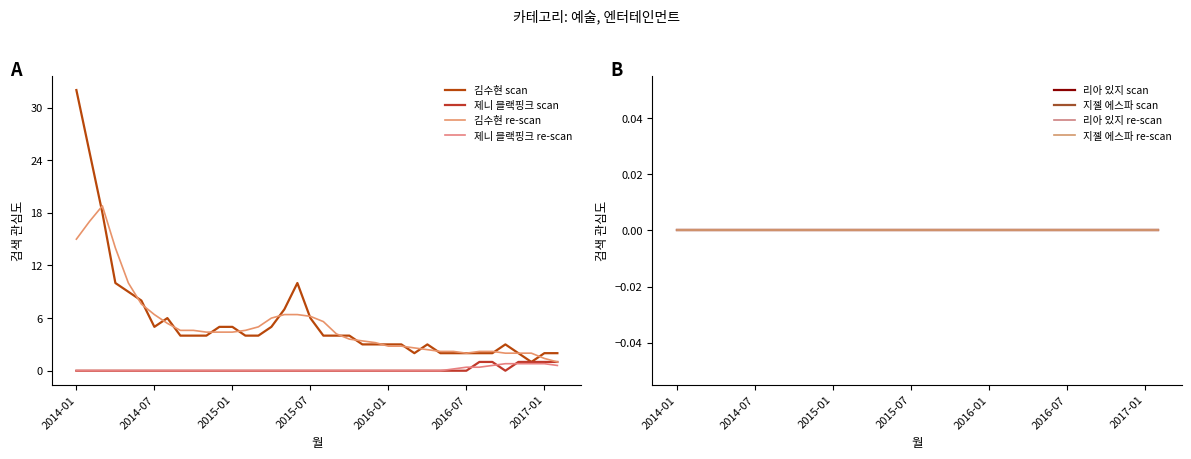

At which category does 제니 블랙핑크 reach its first local valley?

2016-10